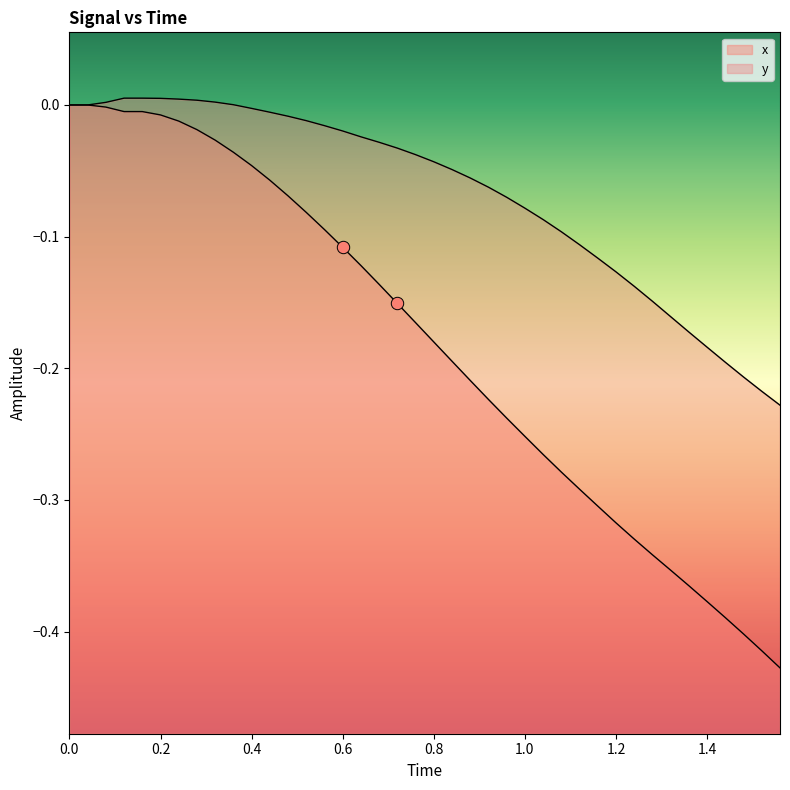

Which series reaches the maximum Y coordinate?

y